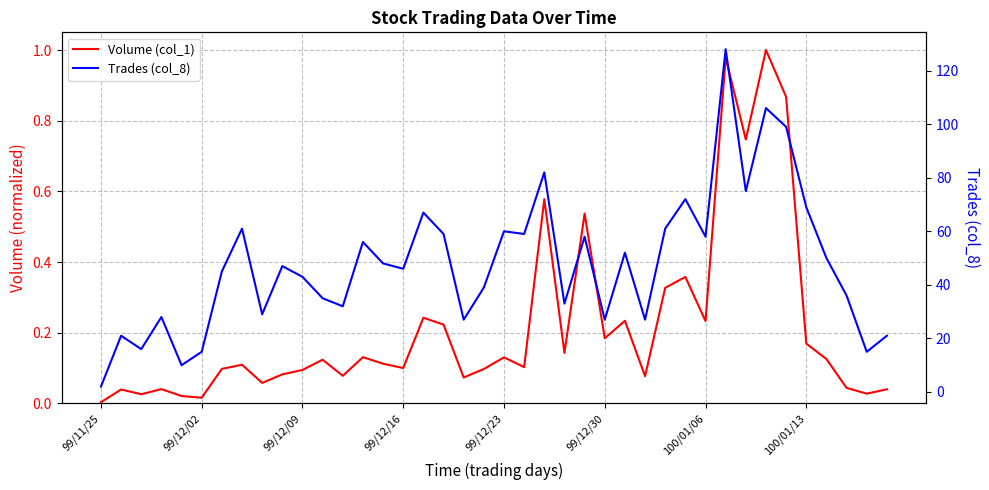

What is the sum of the Trades (col_8) values at 100/01/13 and 38?

76.0